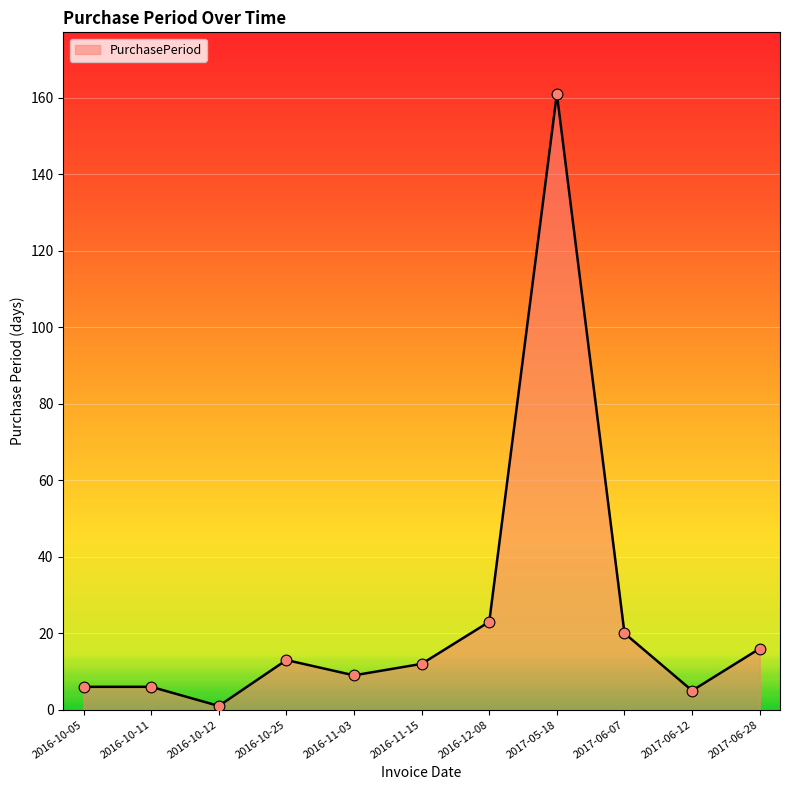

What is the change in value from 2016-10-12 to 2016-10-25?

+12